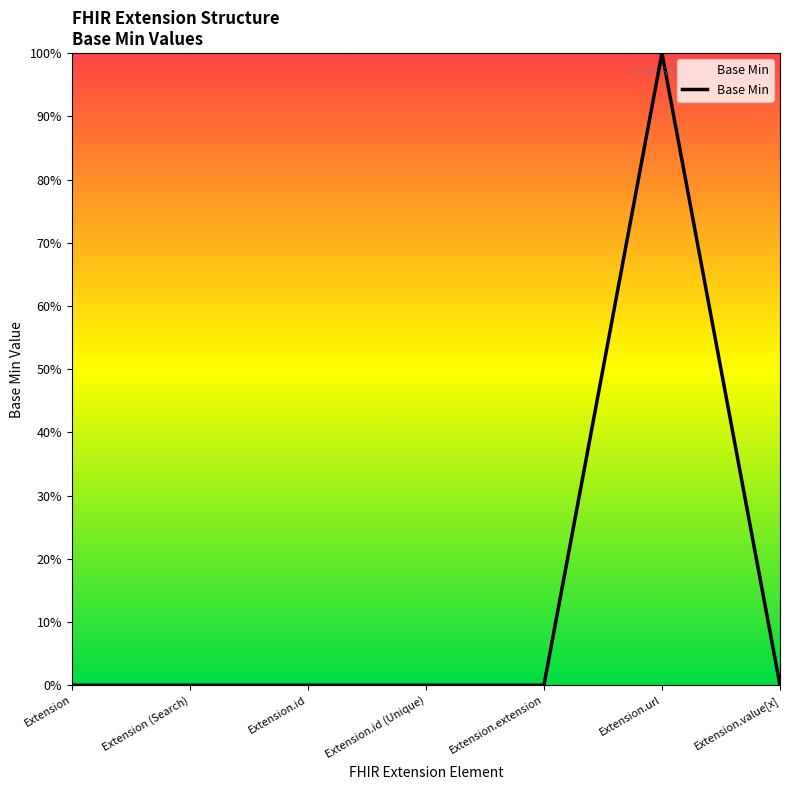

What is the sum of all values?

1